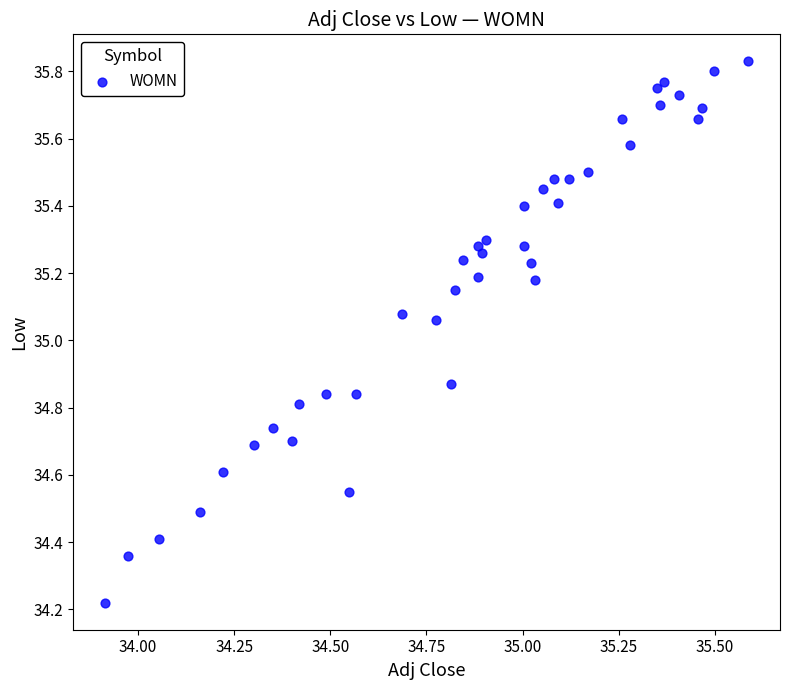

What is the range of Y values (max minus min)?

1.6